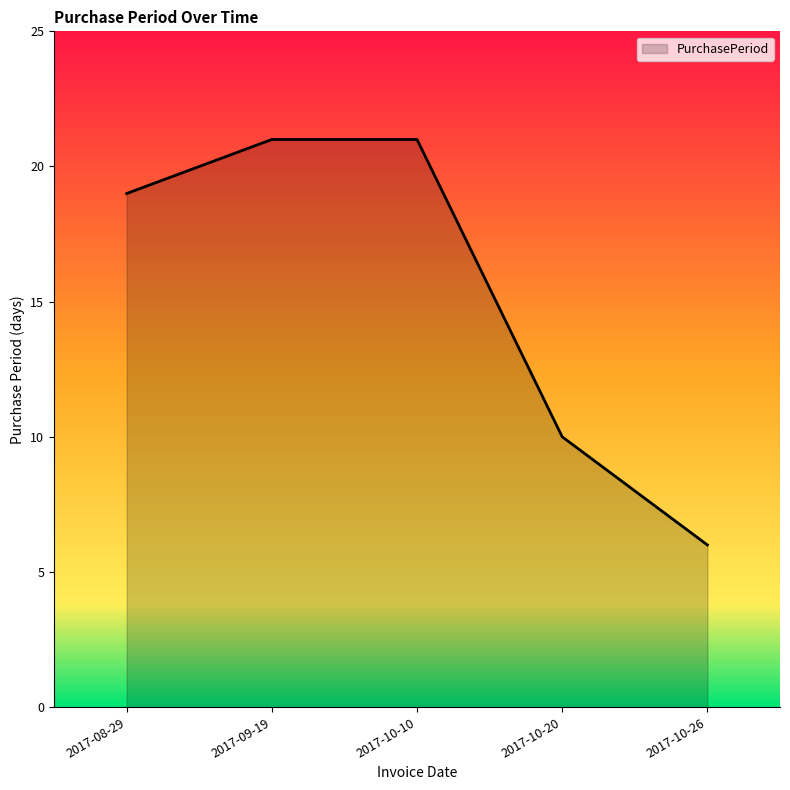

How many lines are shown in the chart?

1